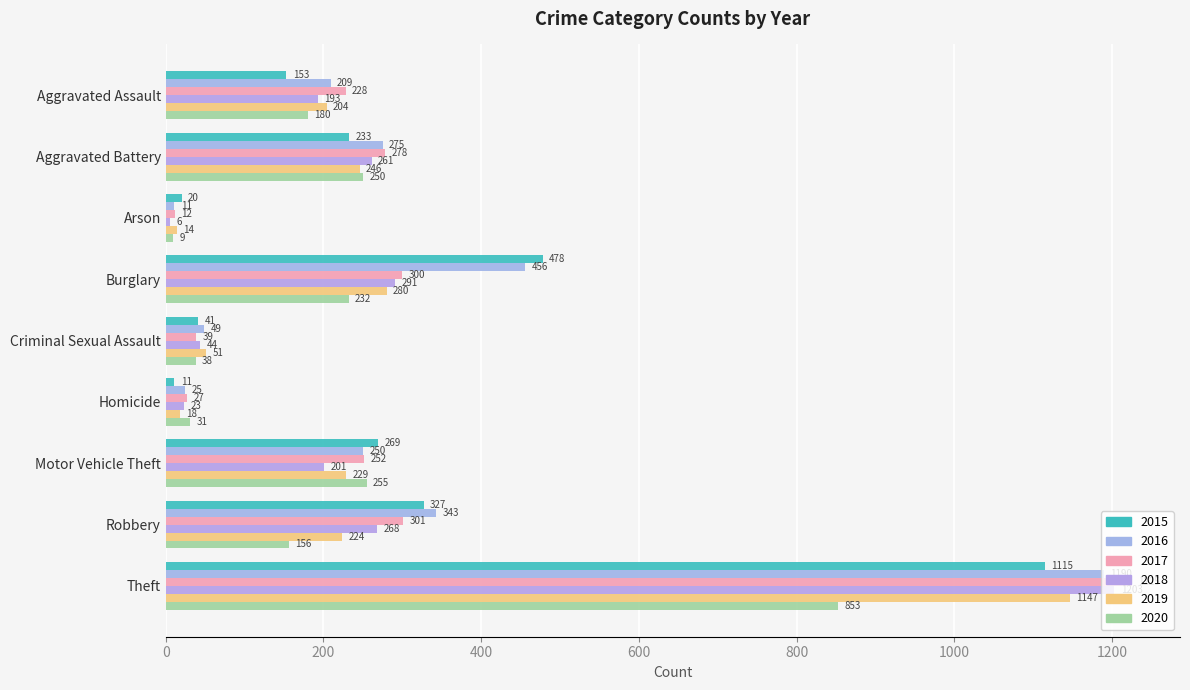

How many data points in 2020 are less than 180?

4